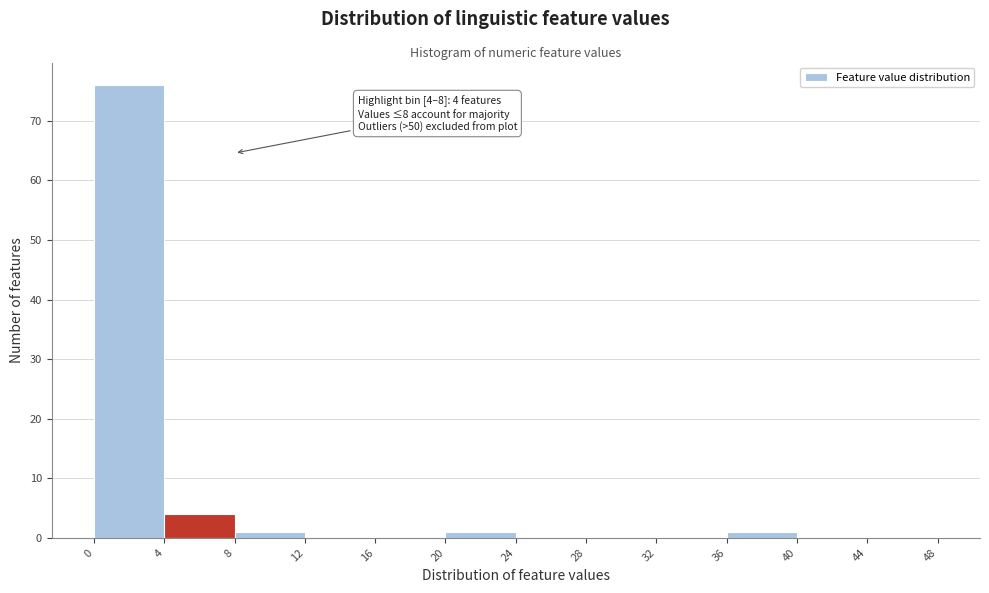

Which range on the x-axis has the tallest bar?

0 to 4